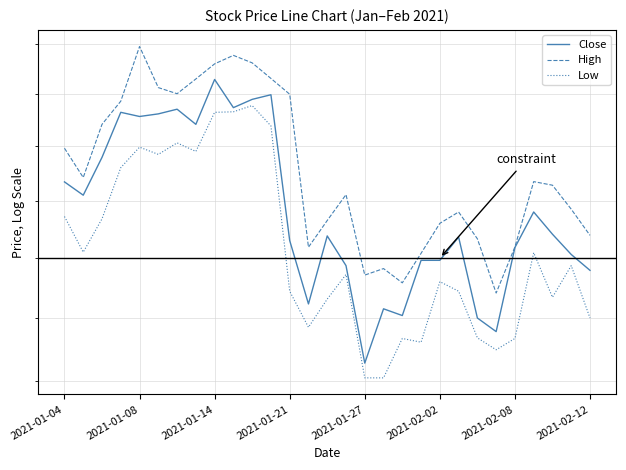

Reading left to right, list all the values displayed in this chart.

Close: 22.3	22.1	22.8	23.6	23.6	23.6	23.7	23.4	24.3	23.7	23.9	24.0	21.3	20.2	21.4	20.9	19.3	20.1	20.0	21.0	21.0	21.4	20.0	19.8	21.2	21.8	21.4	21.1	20.8
High: 23.0	22.4	23.4	23.9	24.9	24.1	24.0	24.3	24.6	24.8	24.6	24.3	24.0	21.2	21.6	22.1	20.7	20.8	20.6	21.1	21.6	21.8	21.3	20.4	21.2	22.3	22.3	21.9	21.4
Low: 21.7	21.1	21.7	22.6	23.0	22.8	23.1	22.9	23.6	23.6	23.8	23.4	20.4	19.9	20.3	20.7	19.0	19.0	19.7	19.6	20.6	20.4	19.7	19.5	19.7	21.1	20.3	20.9	20.0